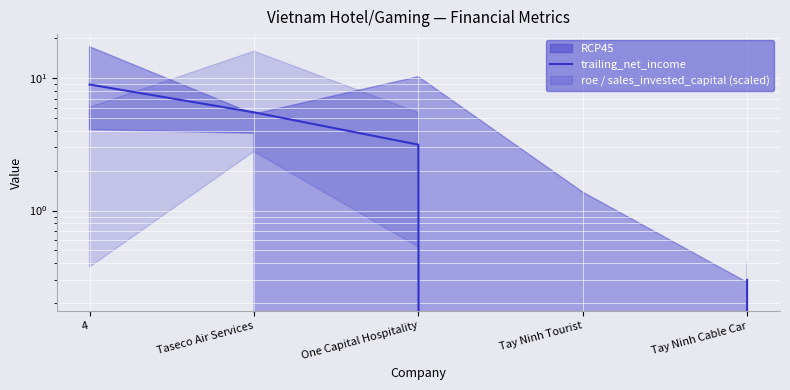

How many interior local valleys (lower than both neighbors) does the data have?

1